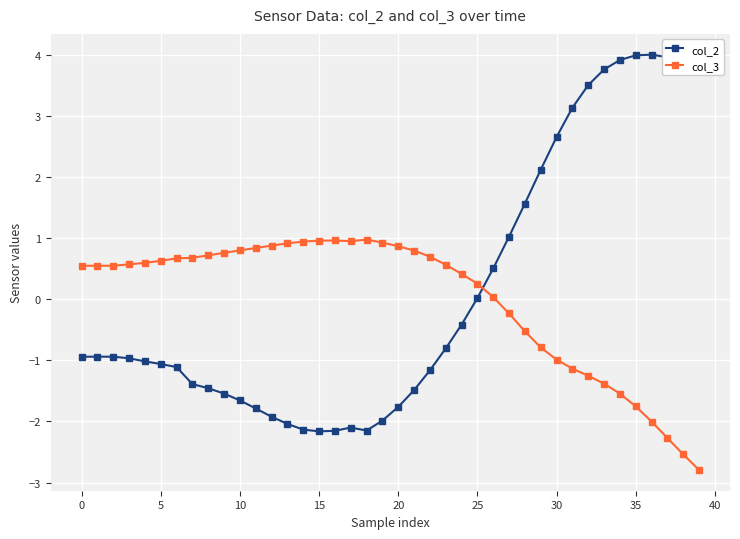

Count the number of categories in the chart.

40